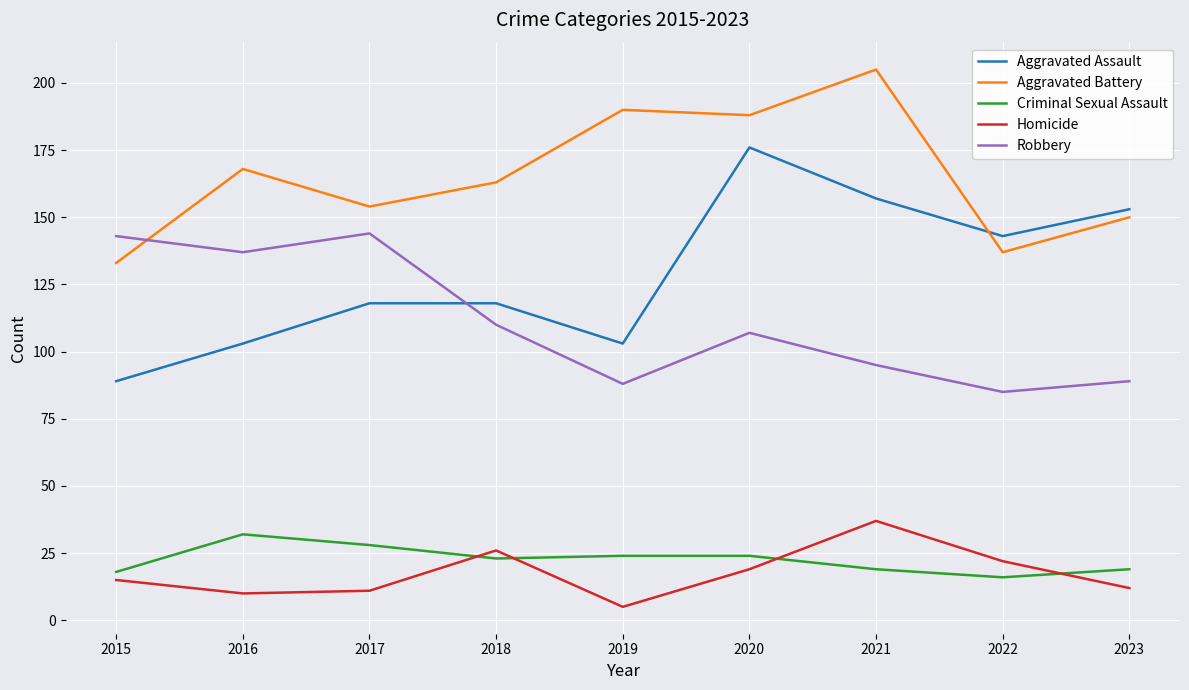

Which series has the largest total across all categories?

Aggravated Battery